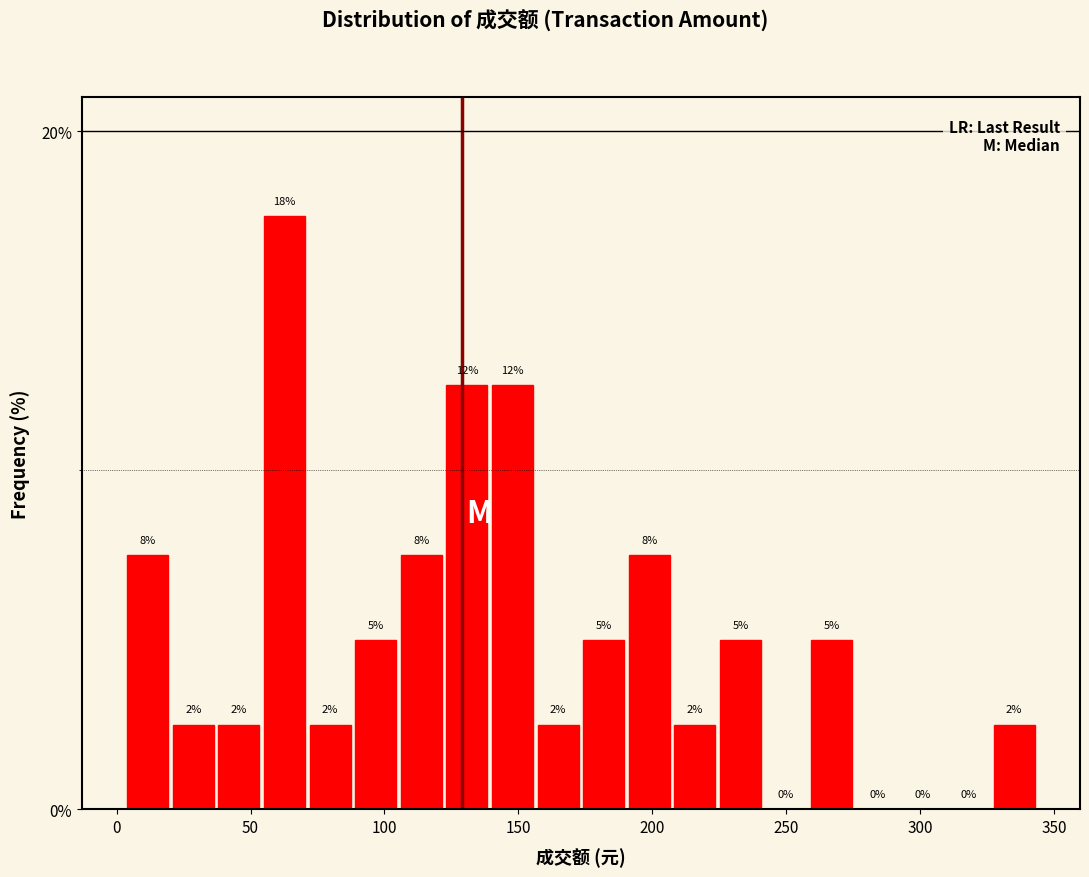

Around what value on the x-axis is the tallest bar? Give the approximate position of its centre, as read against the axis.

65